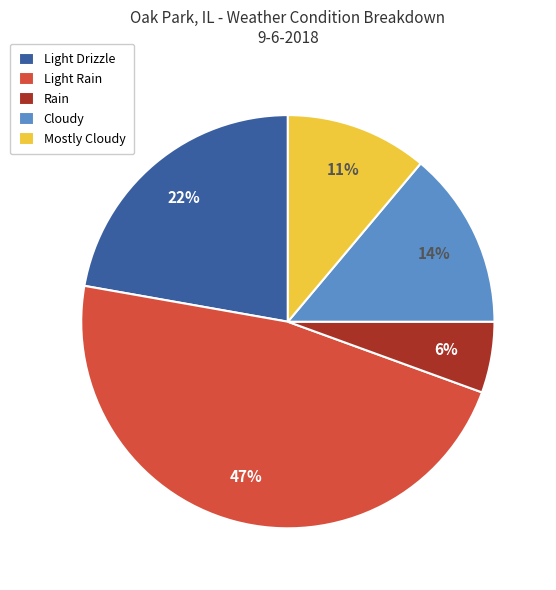

The Mostly Cloudy slice represents 11% of the pie. True or false?

True